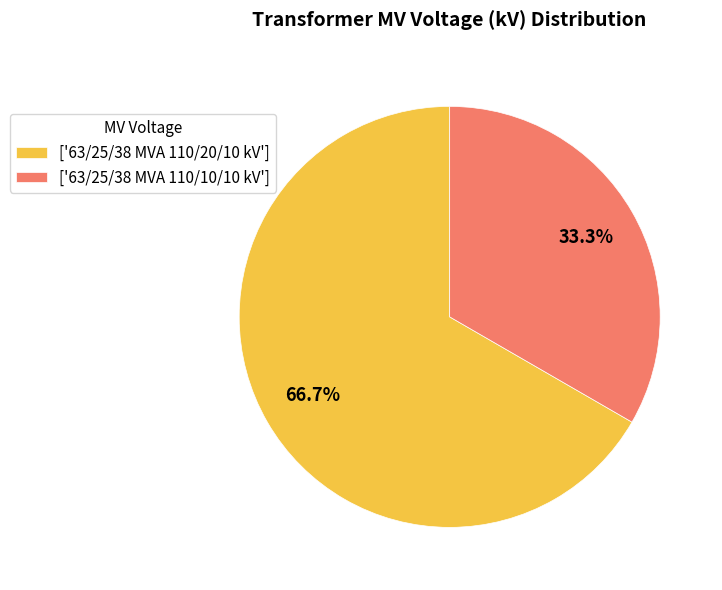

Between ['63/25/38 MVA 110/10/10 kV'] and ['63/25/38 MVA 110/20/10 kV'], which is larger?

['63/25/38 MVA 110/20/10 kV']